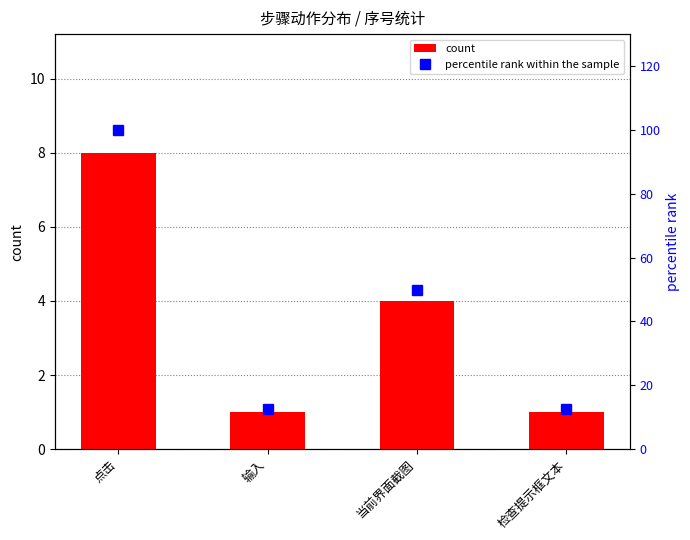

How many data points in percentile rank within the sample are less than 50?

2